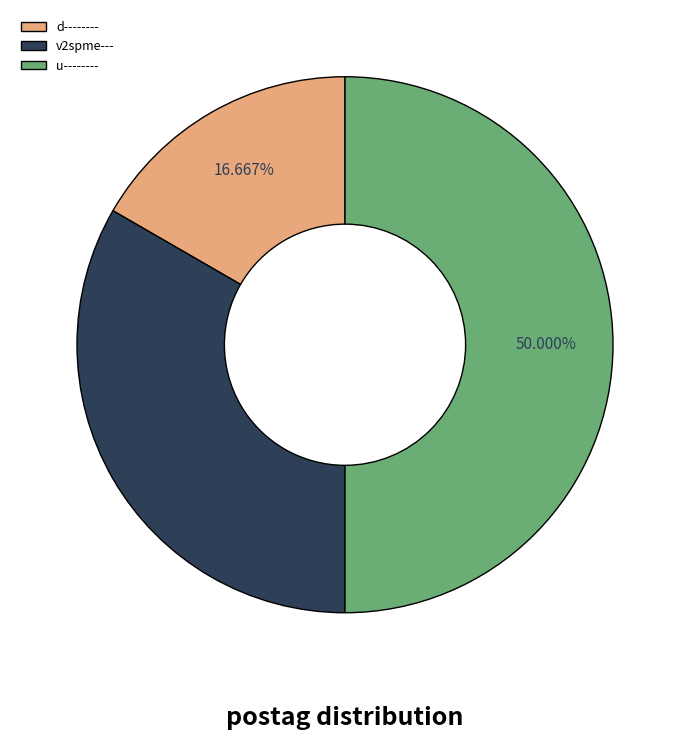

True or false: u-------- accounts for 35% of the total.

False